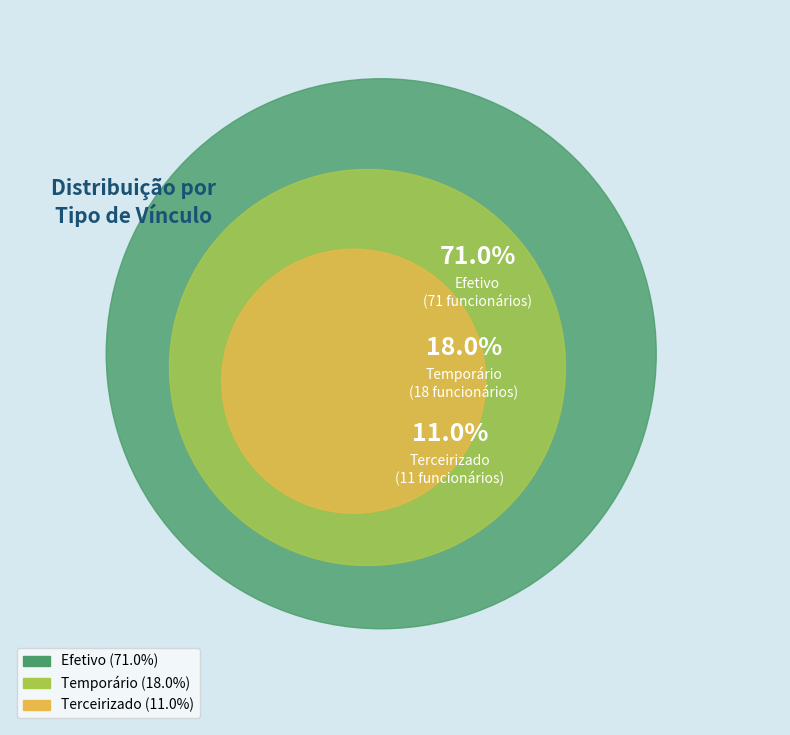

How many slices are in this pie chart?

3